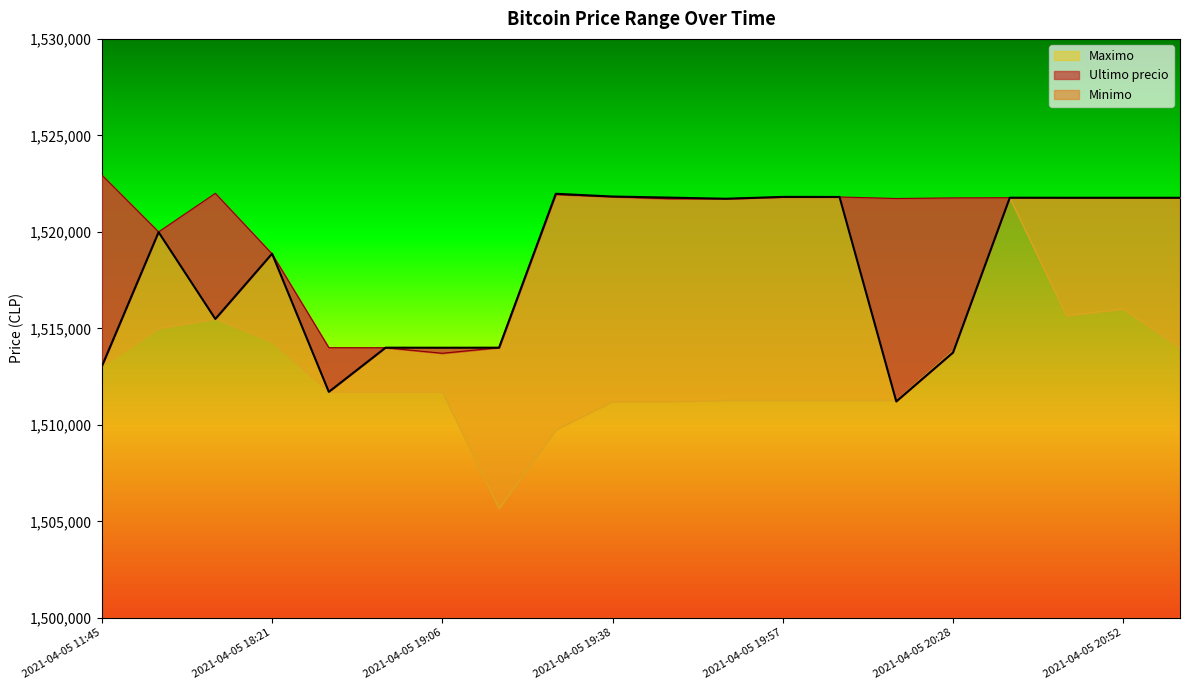

Reading left to right, extract all data points from this chart.

Ultimo precio: 1513030.0	1519985.0	1515487.0	1518870.0	1511710.0	1514000.0	1513997.0	1514000.0	1521974.0	1521832.0	1521776.0	1521717.0	1521812.0	1521809.0	1511215.0	1513750.5	1521771.0	1521768.0	1521768.0	1521768.0
Minimo: 1522946.0	1520000.0	1521997.0	1518858.0	1514000.0	1513997.0	1513711.0	1514000.0	1521938.0	1521819.0	1521717.0	1521717.0	1521809.0	1521809.0	1521730.0	1521761.0	1521771.0	1521768.0	1521768.0	1521768.0
Maximo: 1513045.0	1515000.0	1515497.0	1514300.0	1511710.0	1511710.0	1511710.0	1505658.0	1509744.0	1511205.0	1511205.0	1511266.0	1511266.0	1511266.0	1511266.0	1513836.0	1521760.0	1515666.0	1516000.0	1514000.0